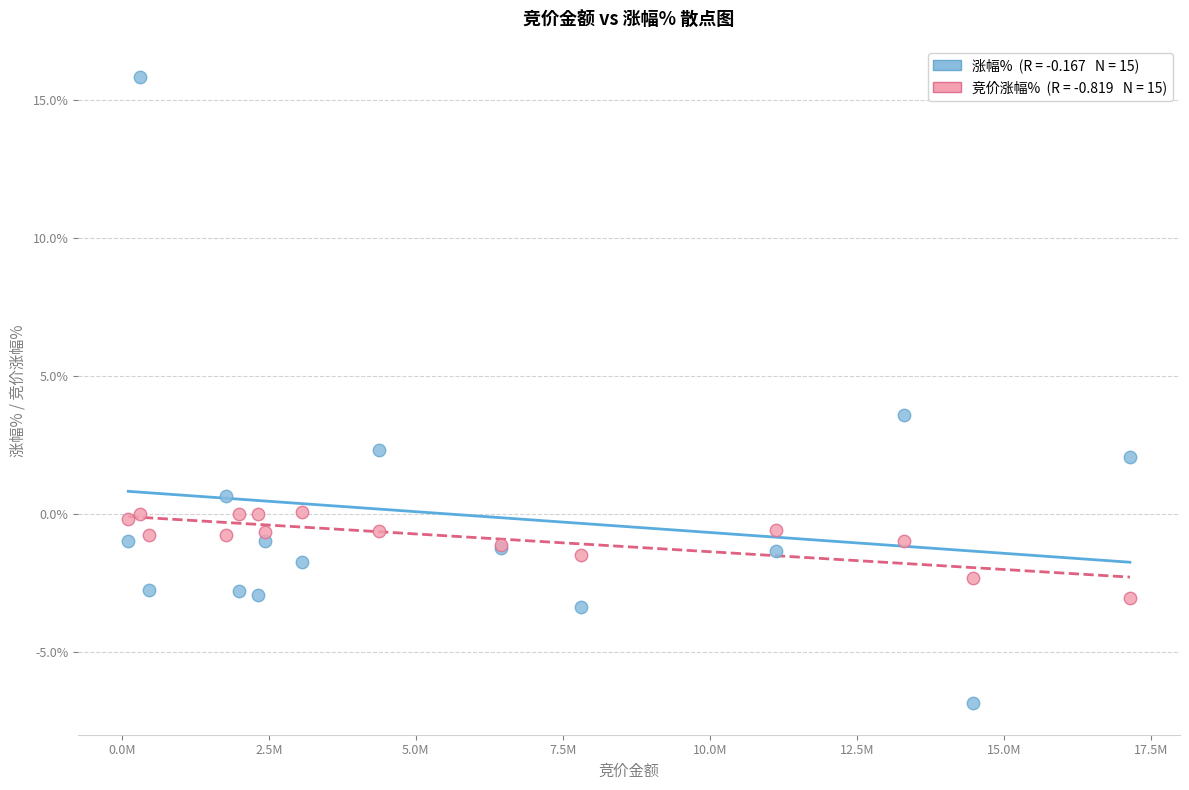

Across all series, what Y value is closest to 4?

3.6